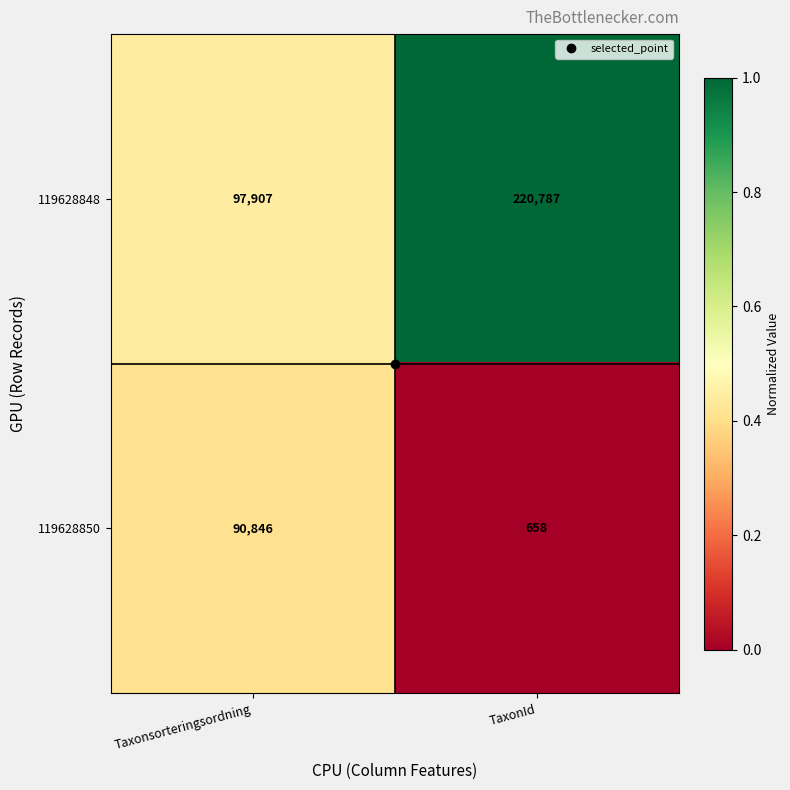

Is it true that 119628850 equals 142304 at Taxonsorteringsordning?

False